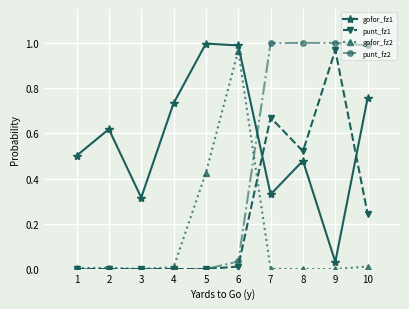

Which series changed the most between 3 and 5?

gofor_fz1